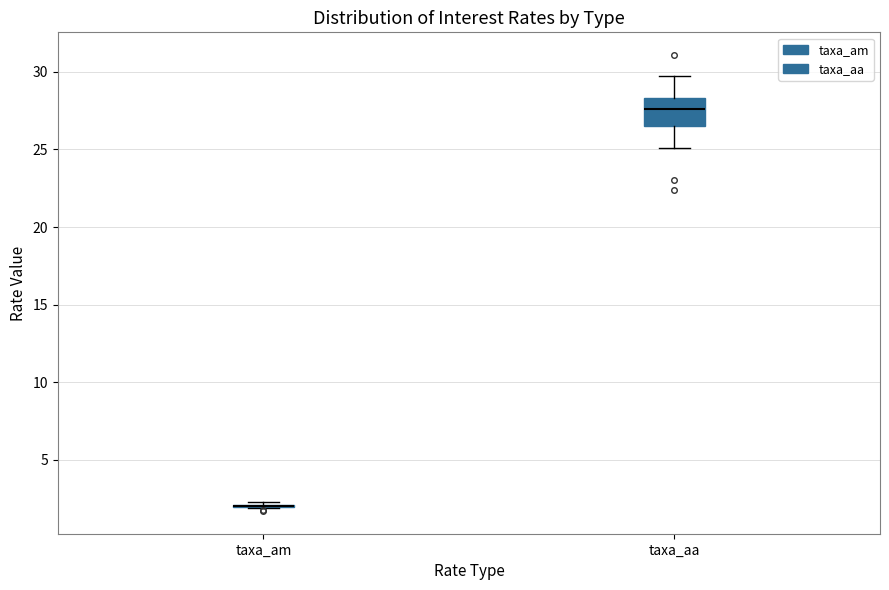

Which box is the tallest, from its lower edge to its upper edge?

taxa_aa